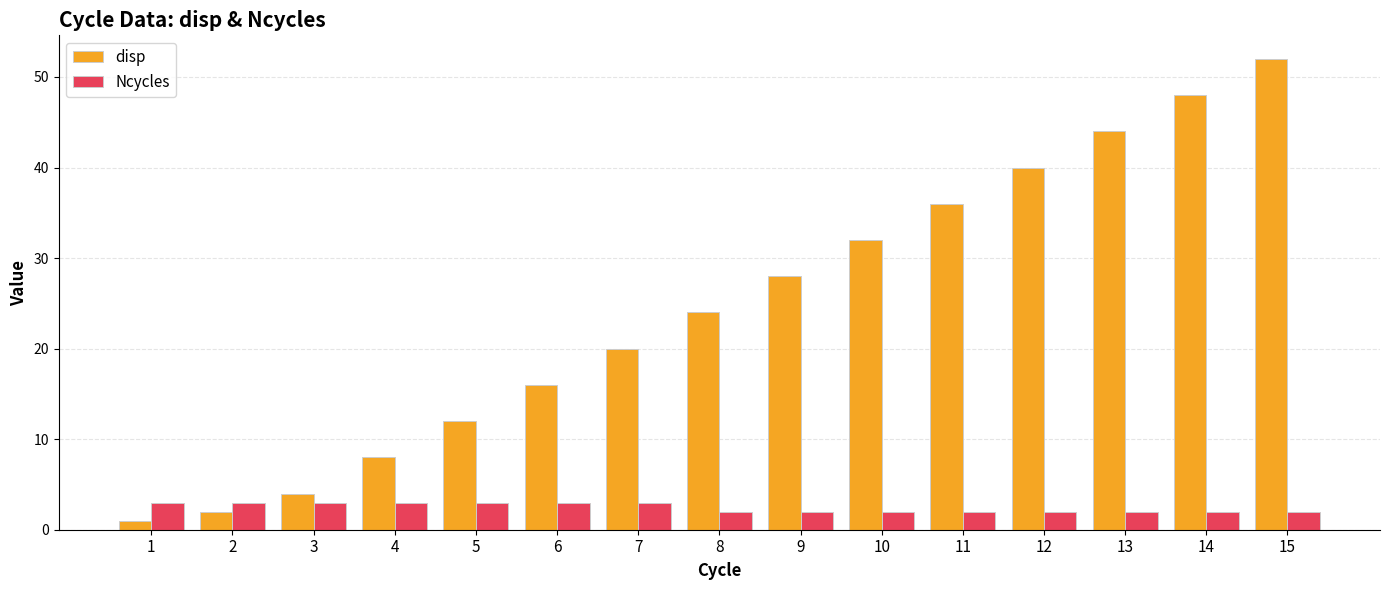

The disp series shows 32 at 10. True or false?

True